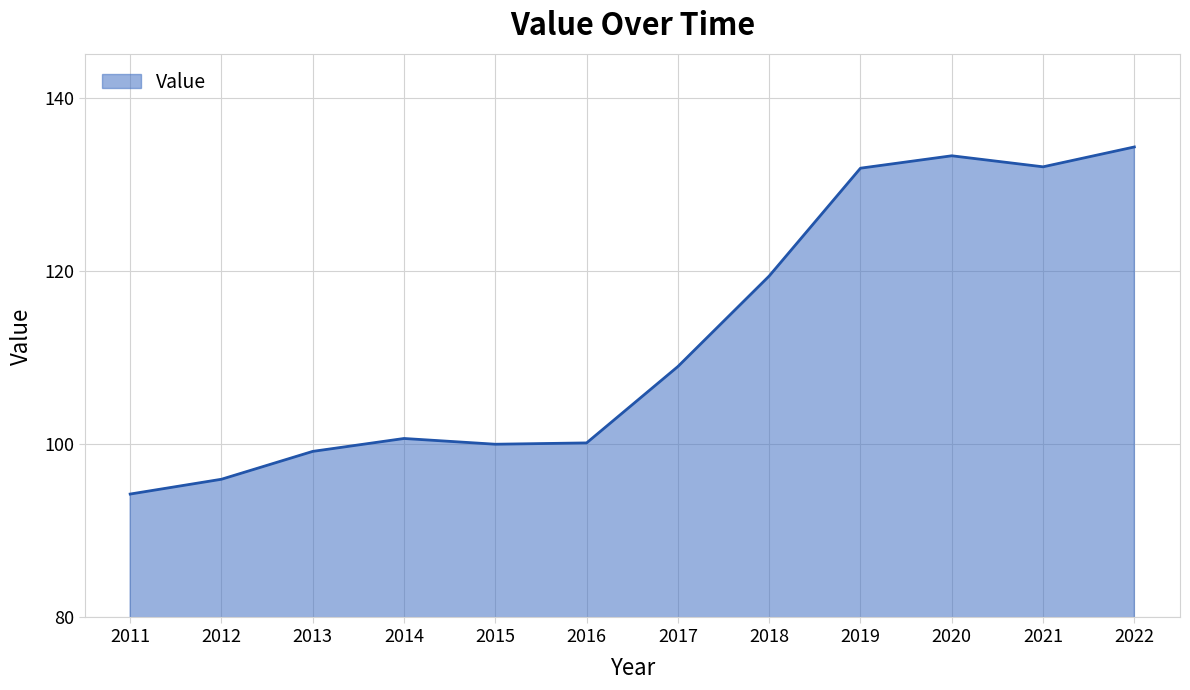

How many interior local valleys (lower than both neighbors) does the data have?

2